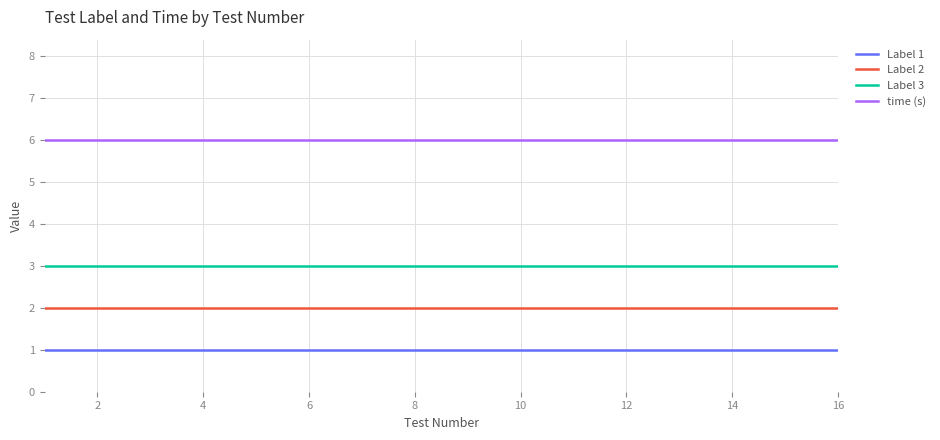

Which series has the largest total across all categories?

time (s)